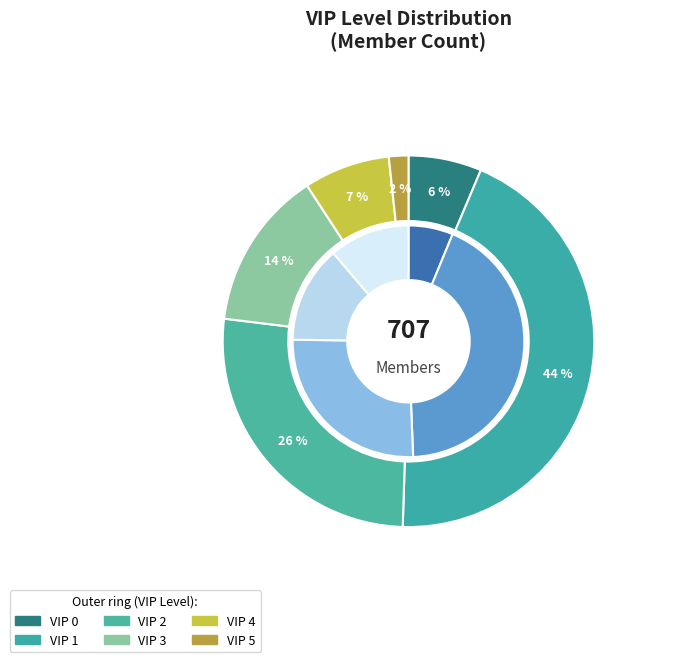

The 0 slice represents 6% of the pie. True or false?

True